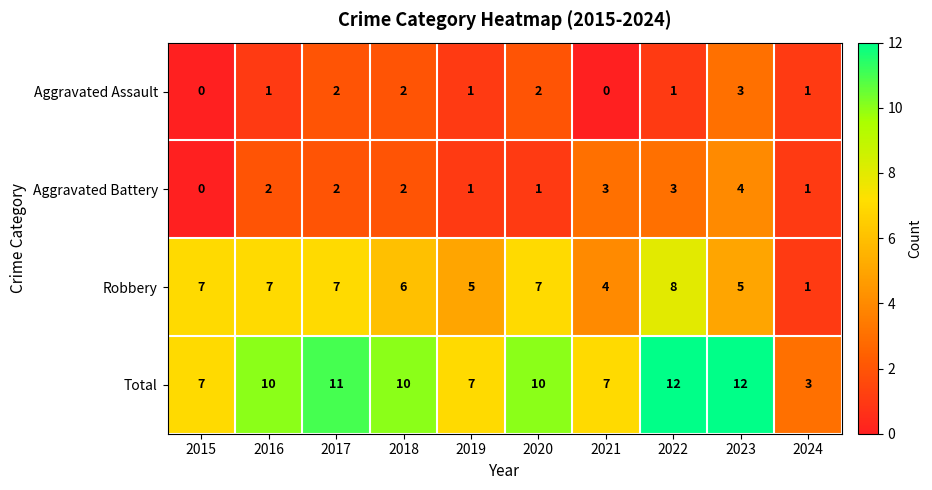

True or false: Aggravated Assault has a value of -2 at 2021.

False